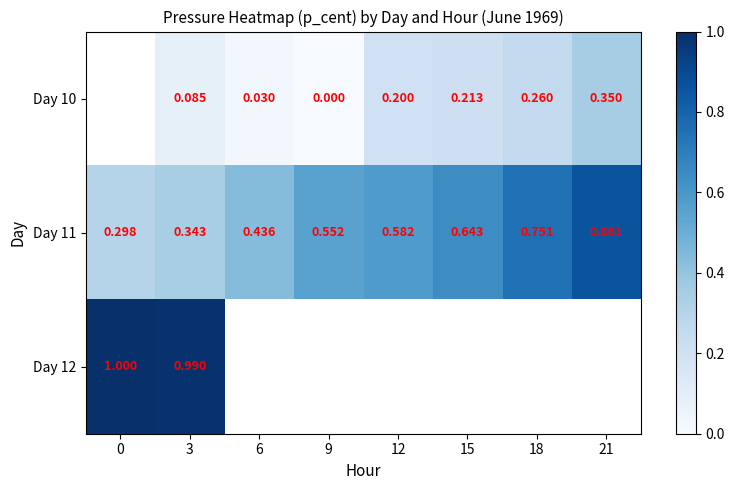

Which category has the lowest value across all series?

9